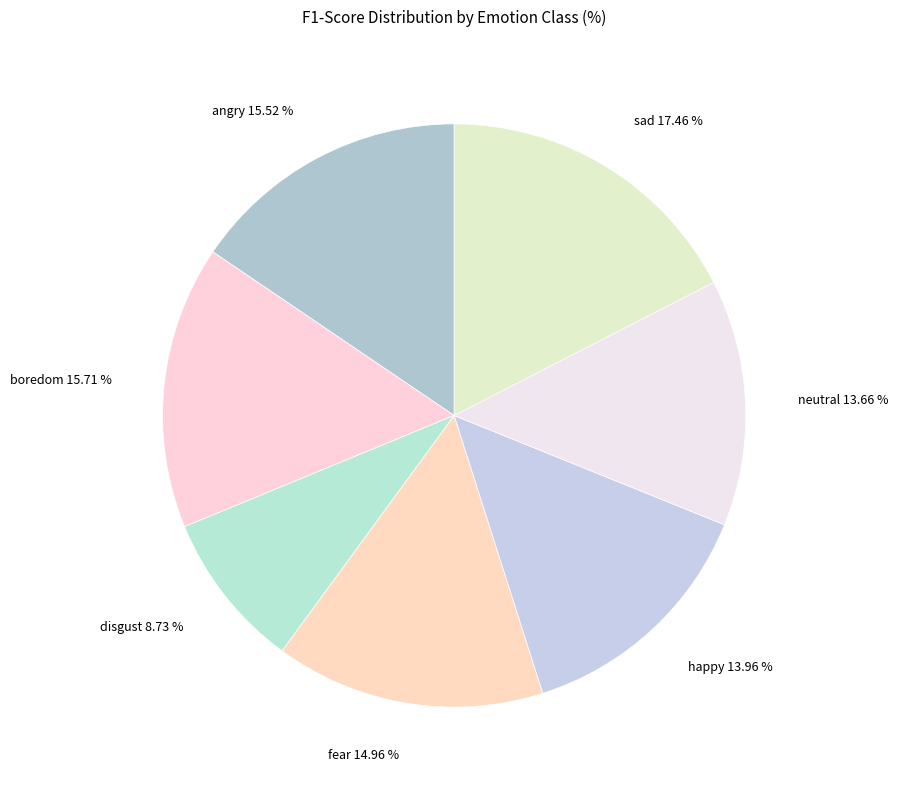

To the nearest percent, what is the combined percentage of neutral and disgust?

22%